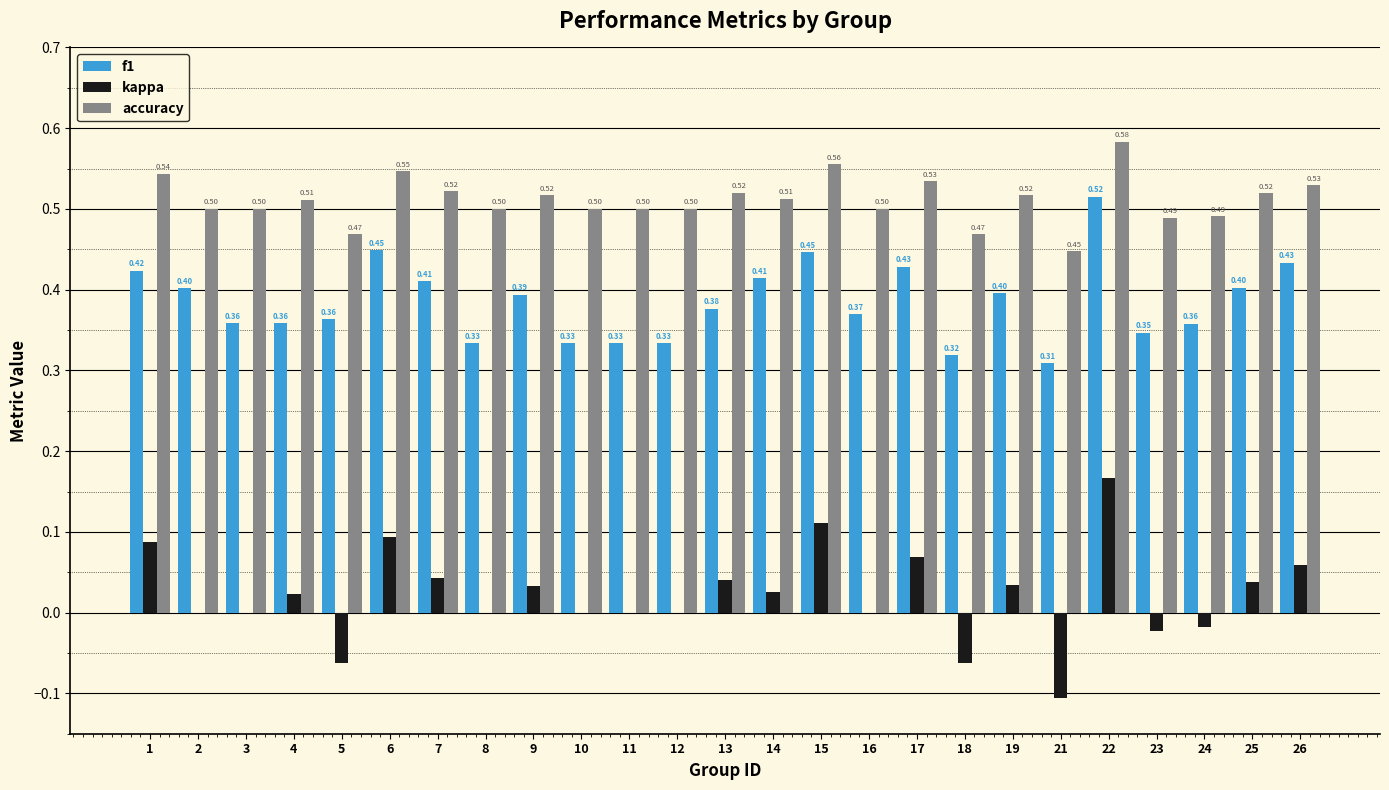

At which label is accuracy closest to 0?

21